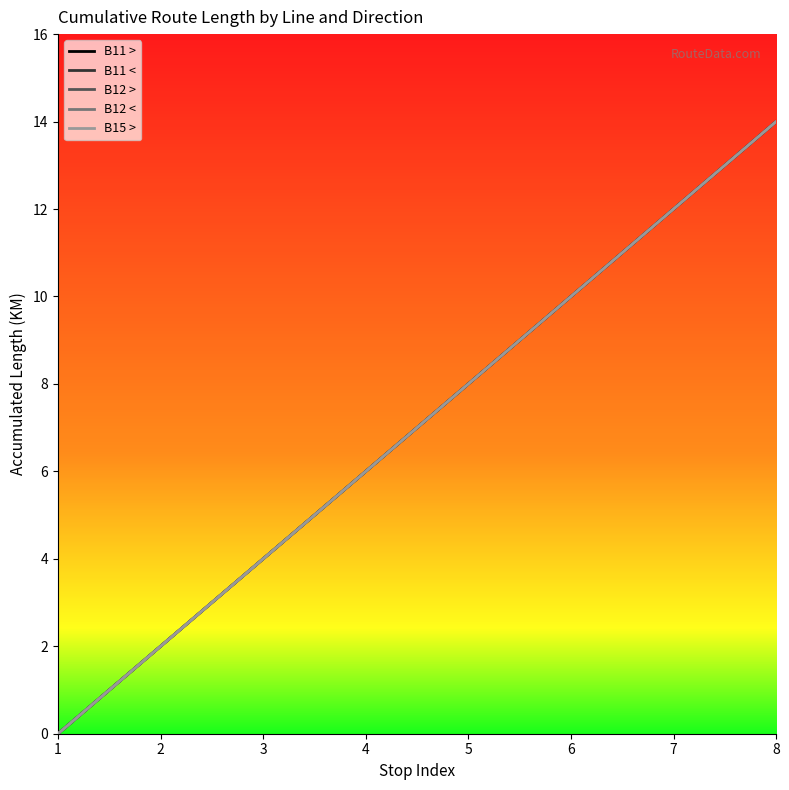

True or false: B11 > and B11 < cross at least once.

False